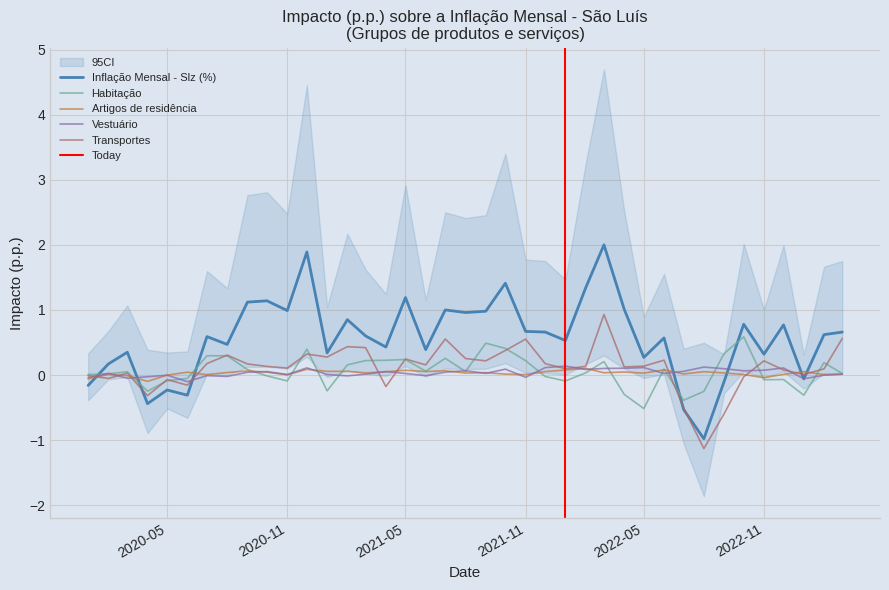

What is the value of the Habitação point at the 34th from the left?

0.6